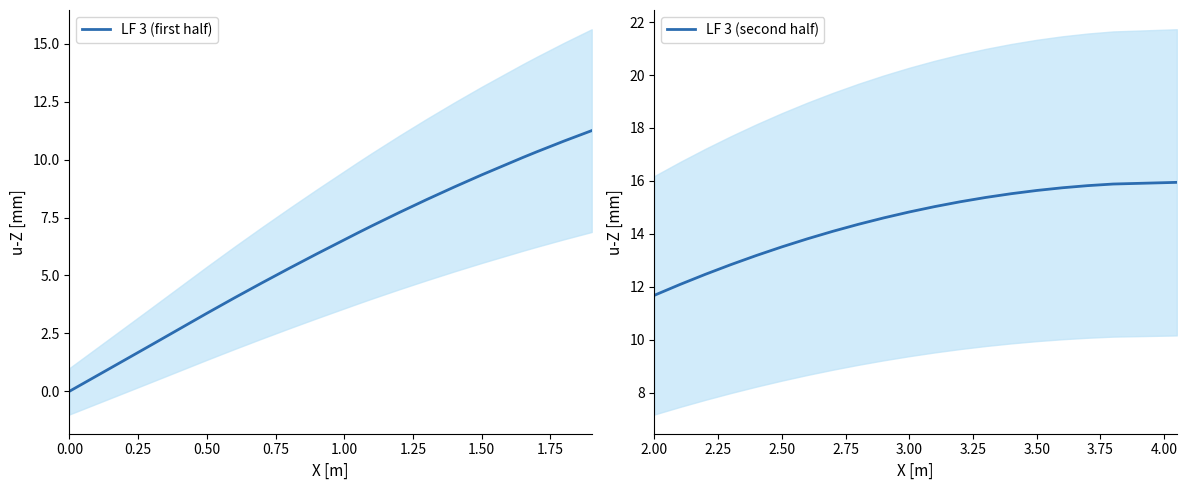

True or false: LF 3 (first half) has a value of 13.5 at 17.

False